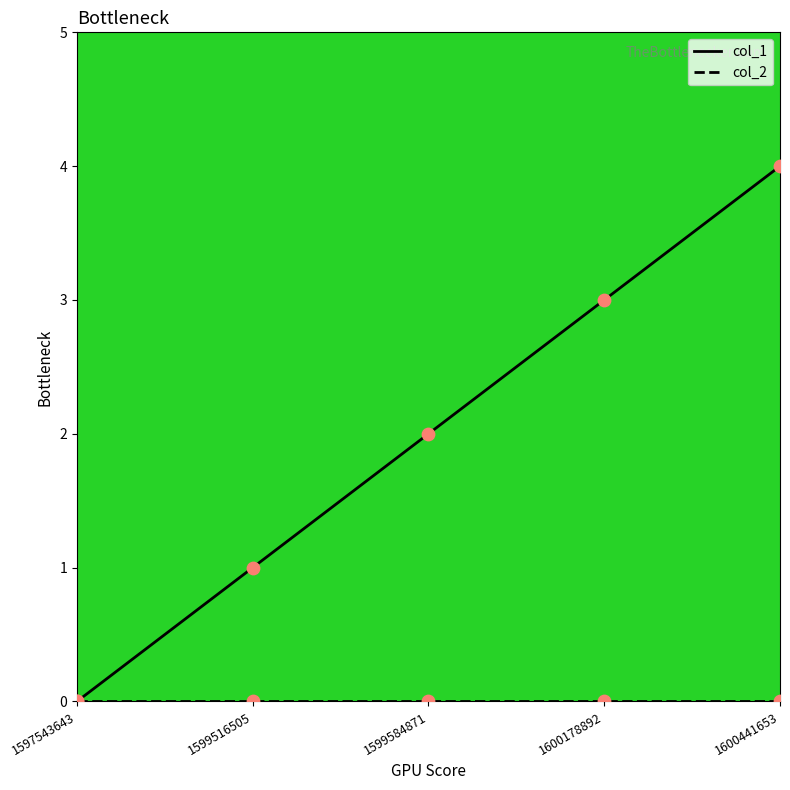

Which series has the largest total across all categories?

col_1